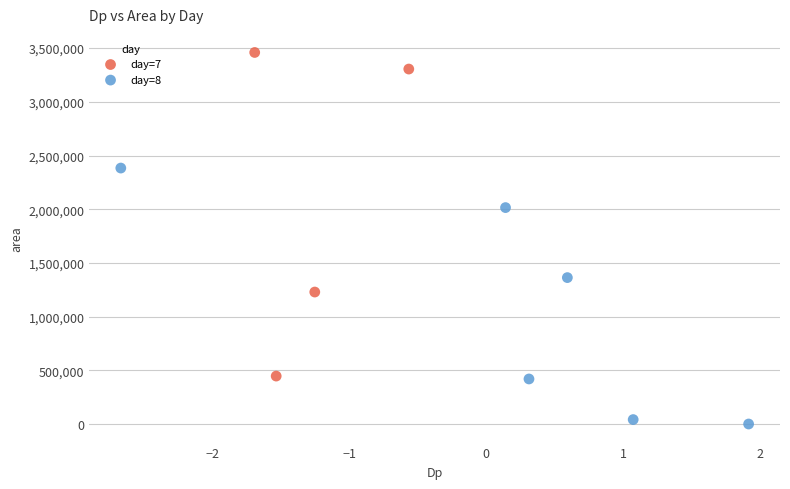

Which series has the widest spread of Y values?

day=7